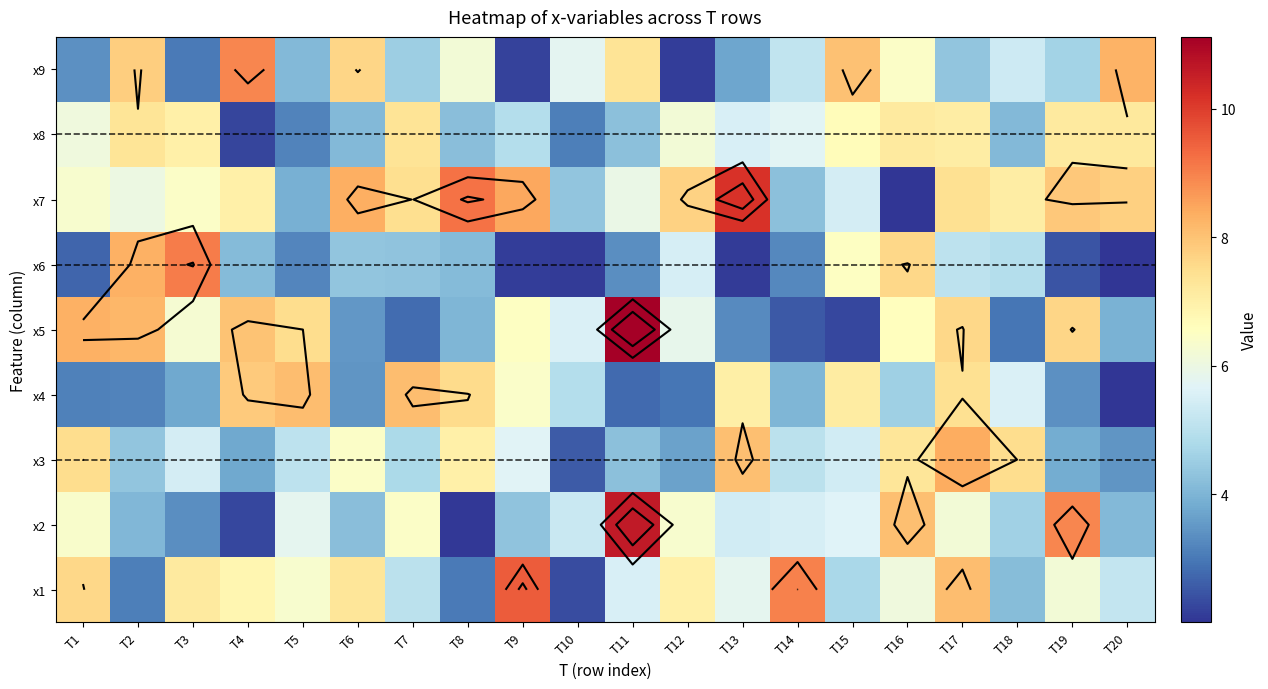

True or false: x6 has a value of 2.8 at T16.

False